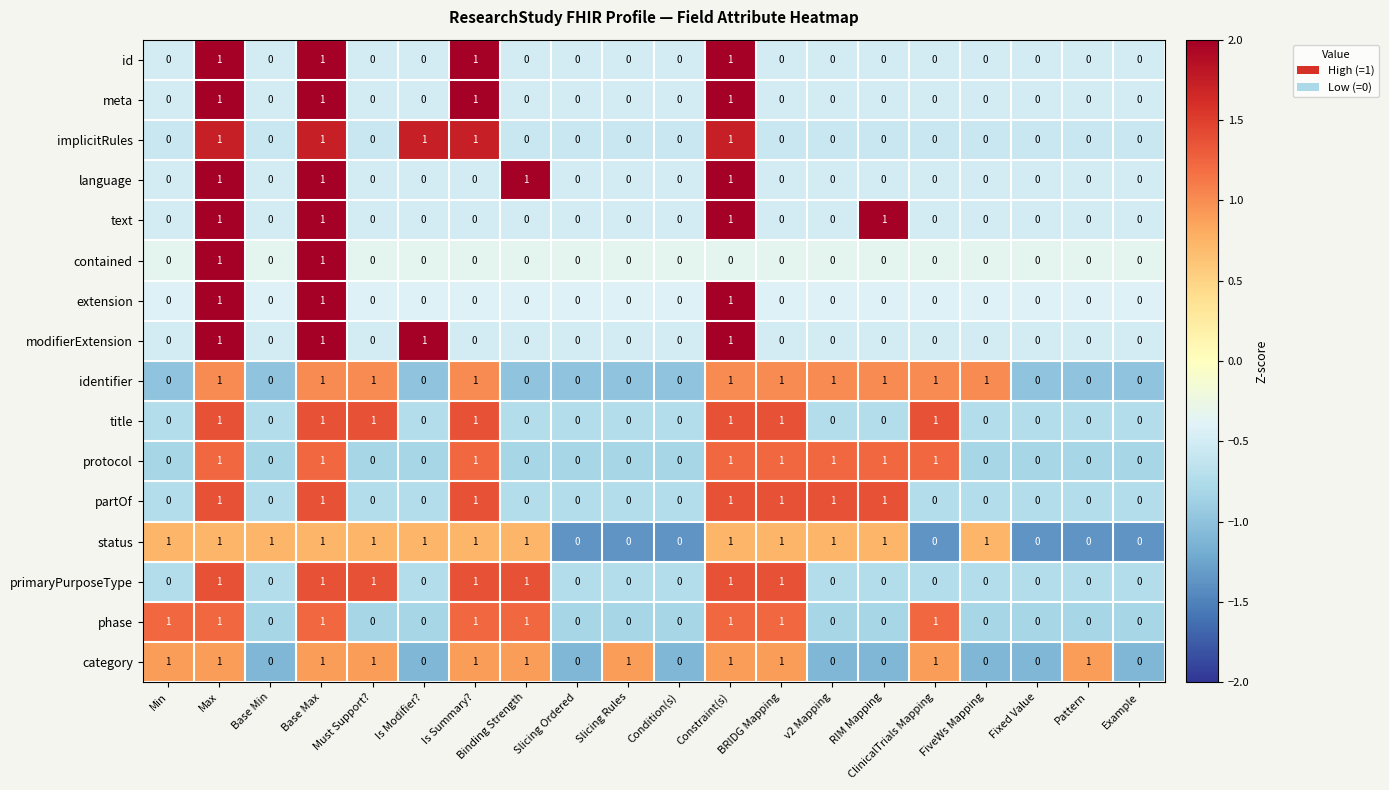

Count the language values in the range 0 to 1.

20